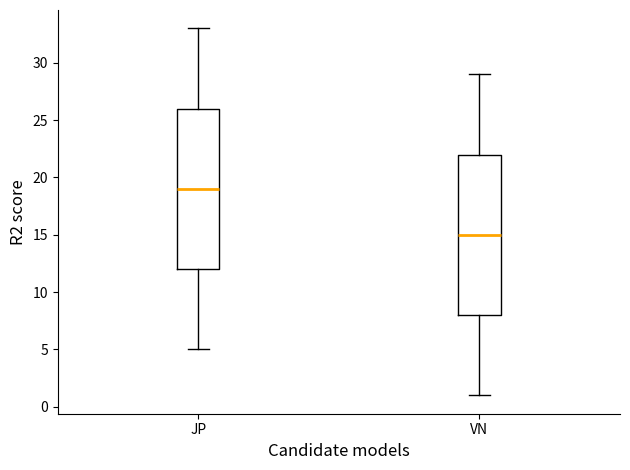

Which box has the lowest median line?

VN